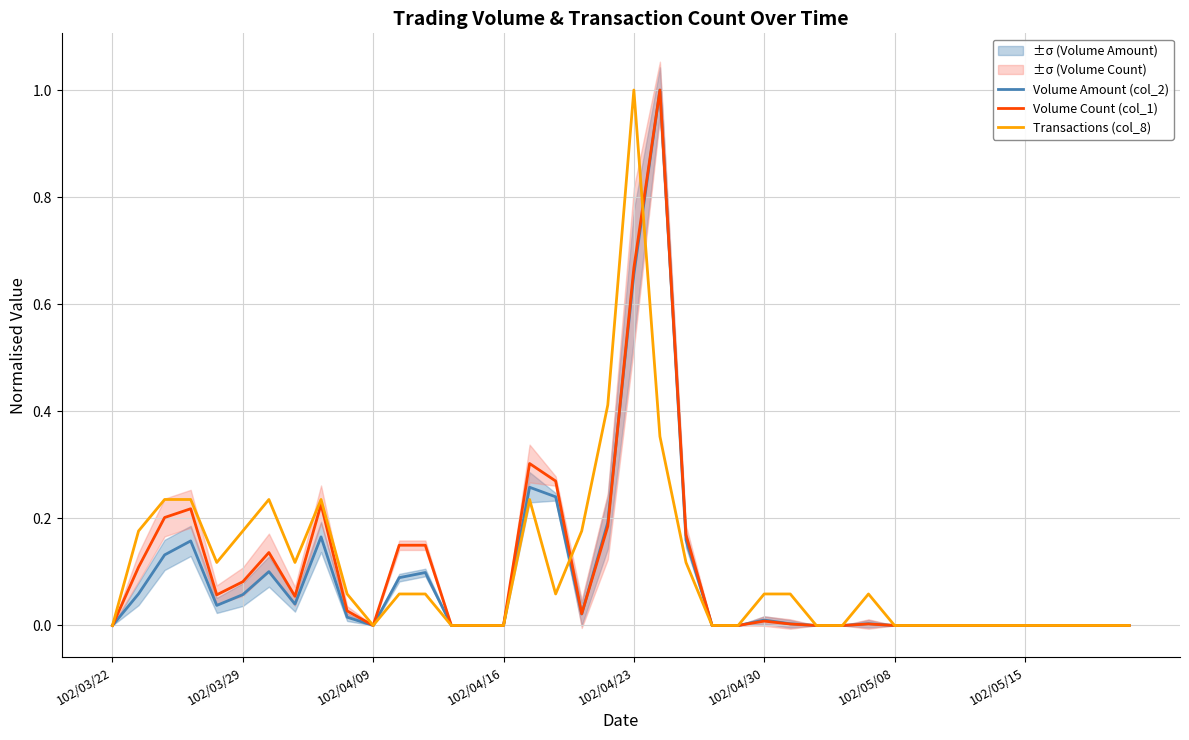

The Volume Count (col_1) series shows 0.0 at 102/04/30. True or false?

True